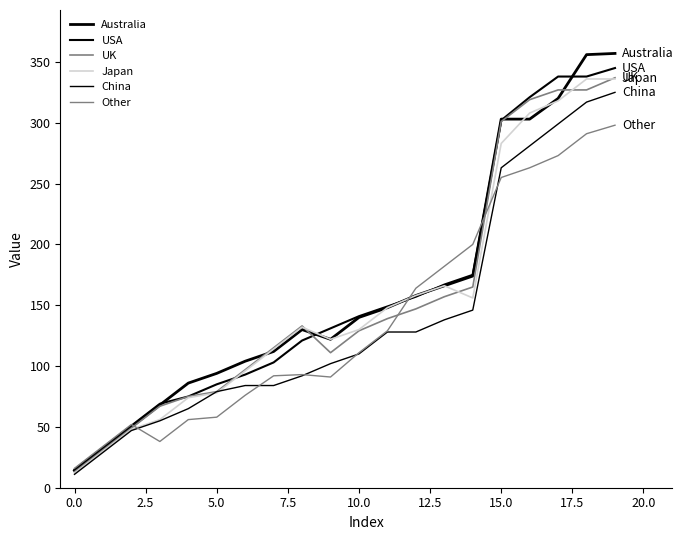

What is the label of the 6th point from the right?

14